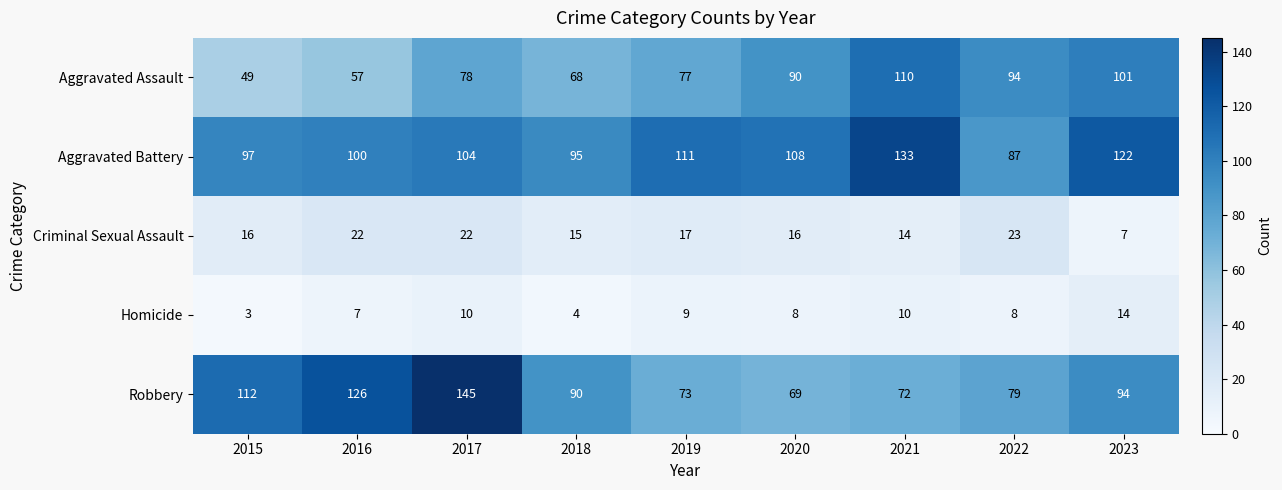

What is the maximum value shown in the chart?

145